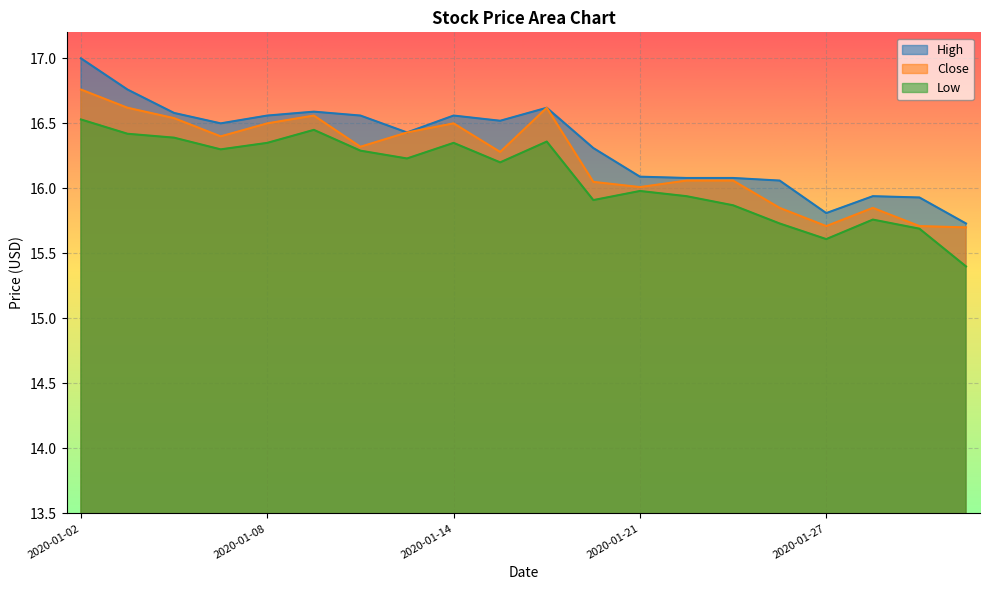

What is the sum of all Low values?

321.8